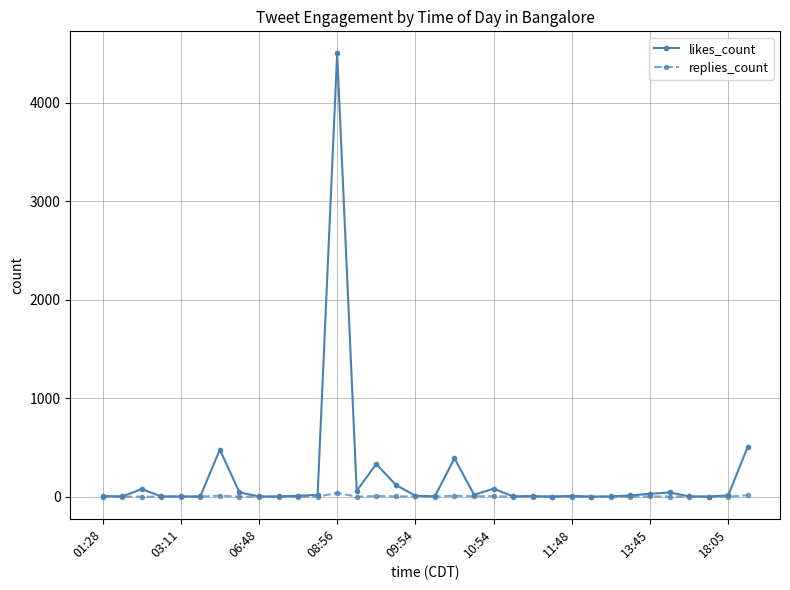

Which series has the widest spread of values?

likes_count